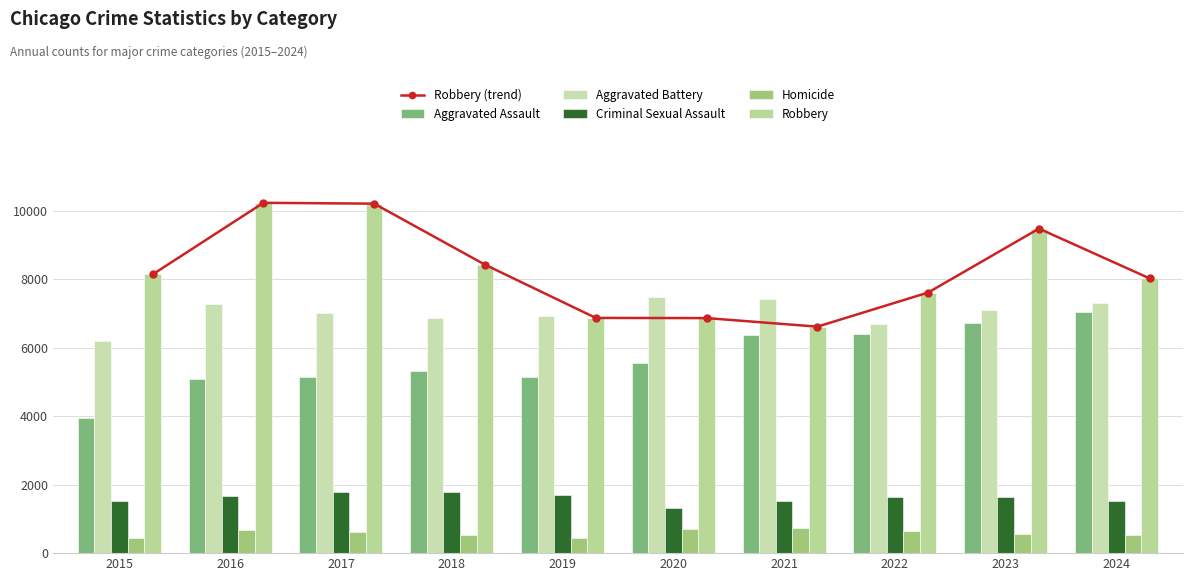

What is the difference between the highest and lowest values at 2020?

6782